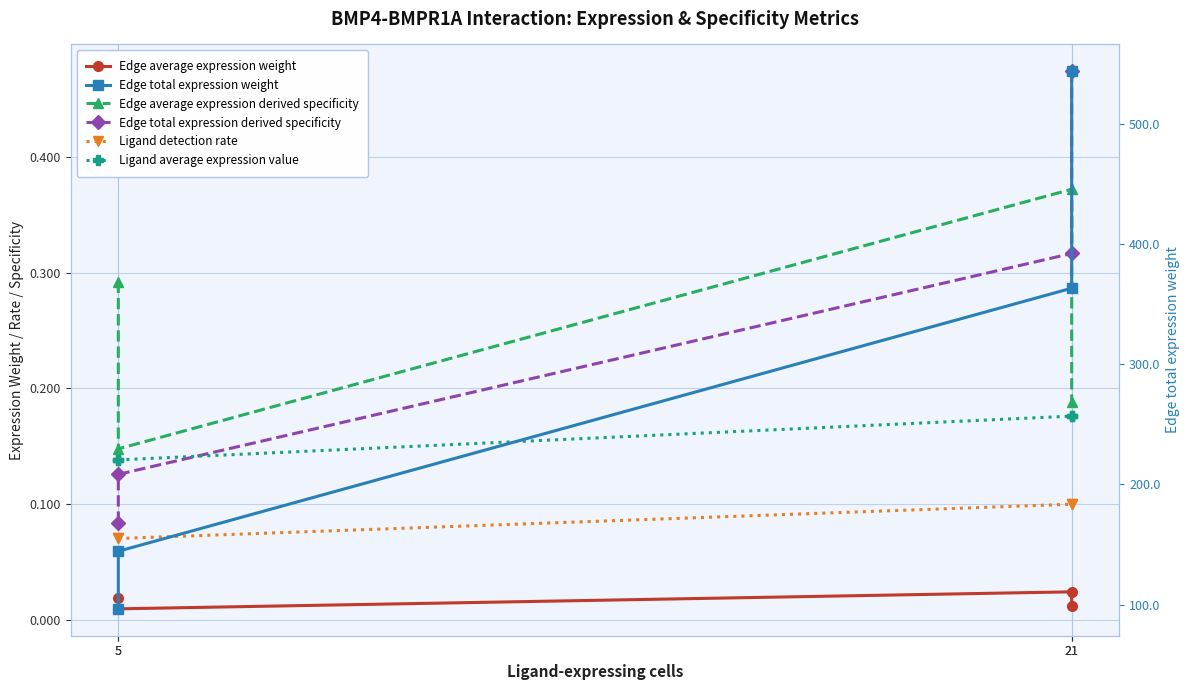

What is the greatest value displayed?

543.8